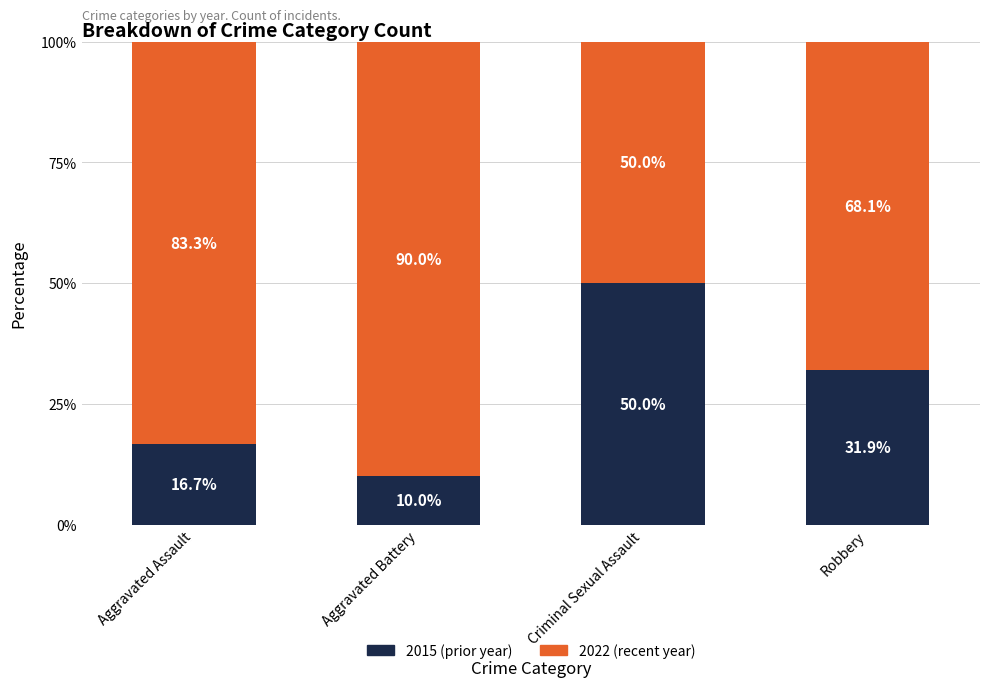

At which label does 2015 (prior year) reach its peak?

Criminal Sexual Assault